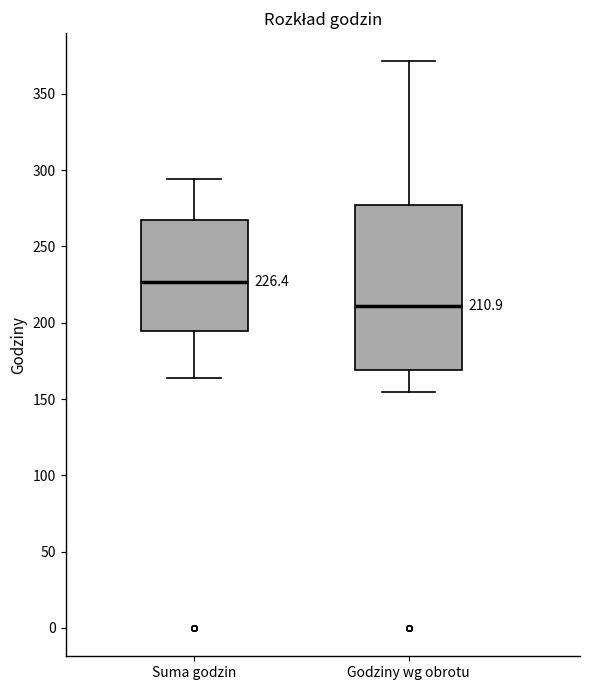

Which box's median line is the lowest?

Godziny wg obrotu